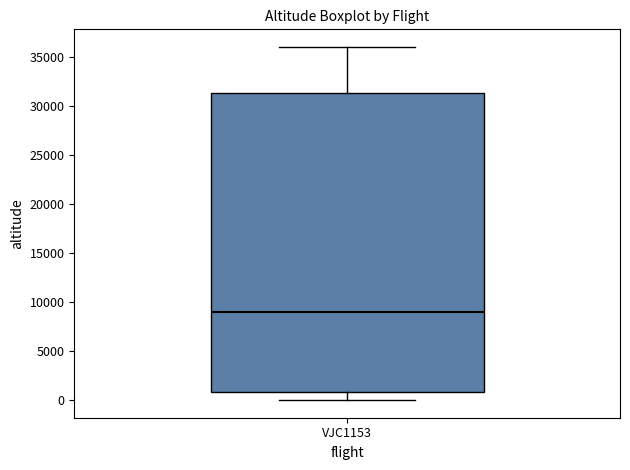

Read this box plot against the y-axis: the position of the median line, the range covered by the box, and the ends of both whiskers. The values are not printed on the chart, so give them approximately, as read against the axis.

median 9000, box 1000 to 31500, whiskers 0 to 36000